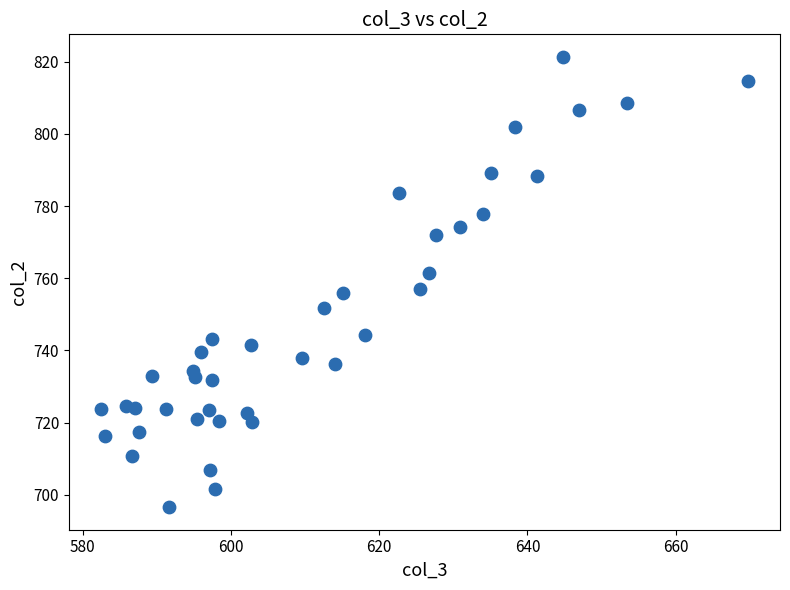

What is the range of Y values (max minus min)?

124.7